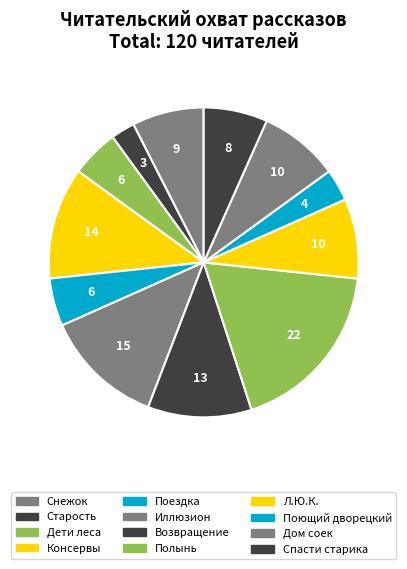

How many segments does this pie chart have?

12